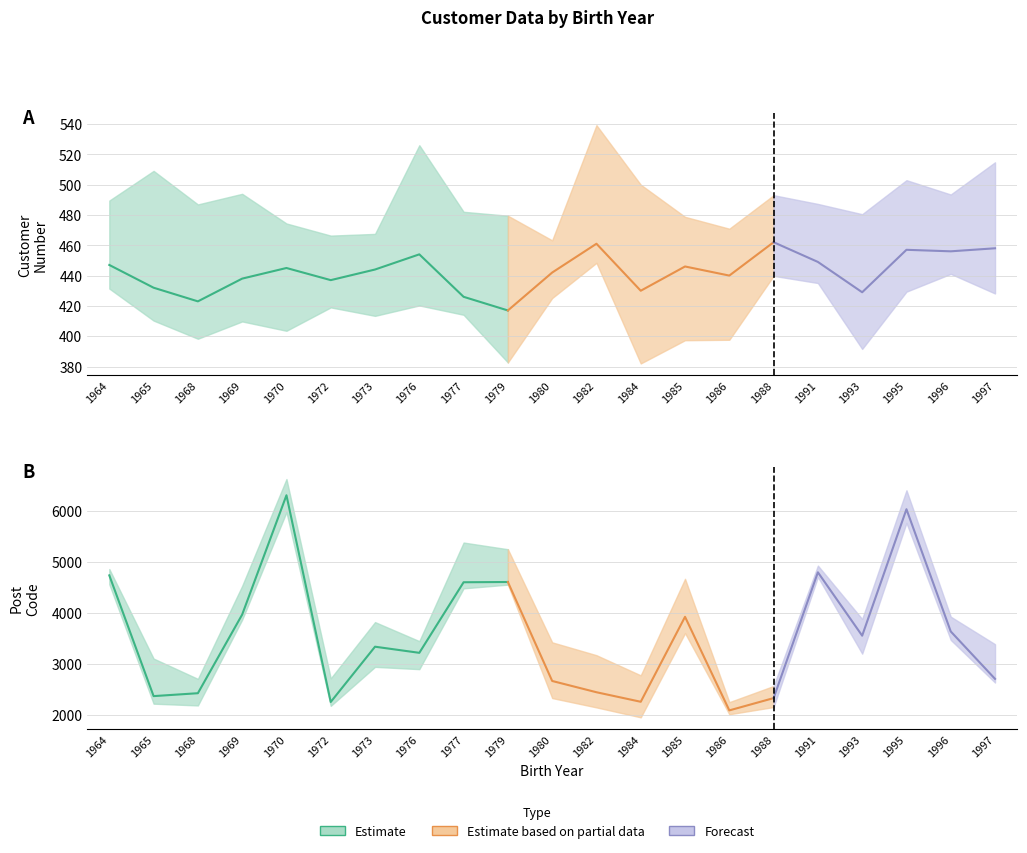

Which category has the highest value in the Customer number series?

1988